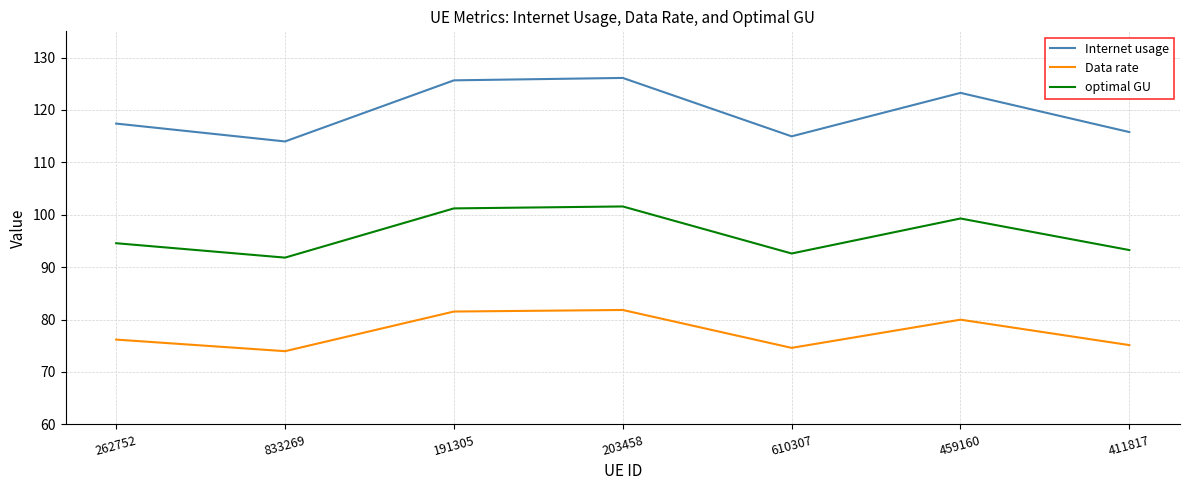

List the series in order of their peak value, lowest first.

Data rate, optimal GU, Internet usage